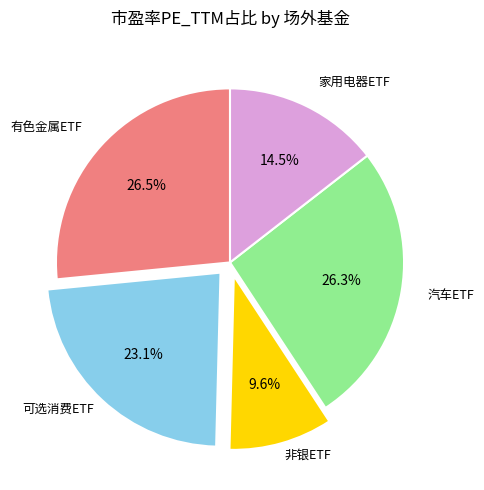

Does any single category account for the majority?

No